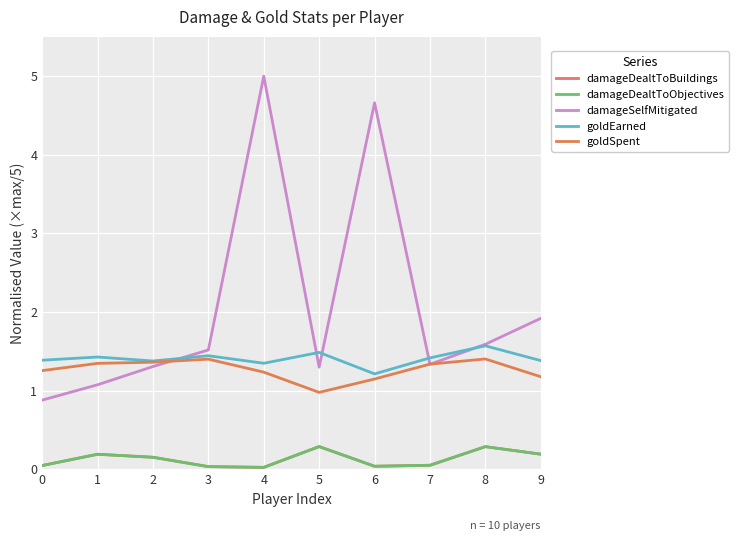

Does the chart display data point markers on the line(s)?

No